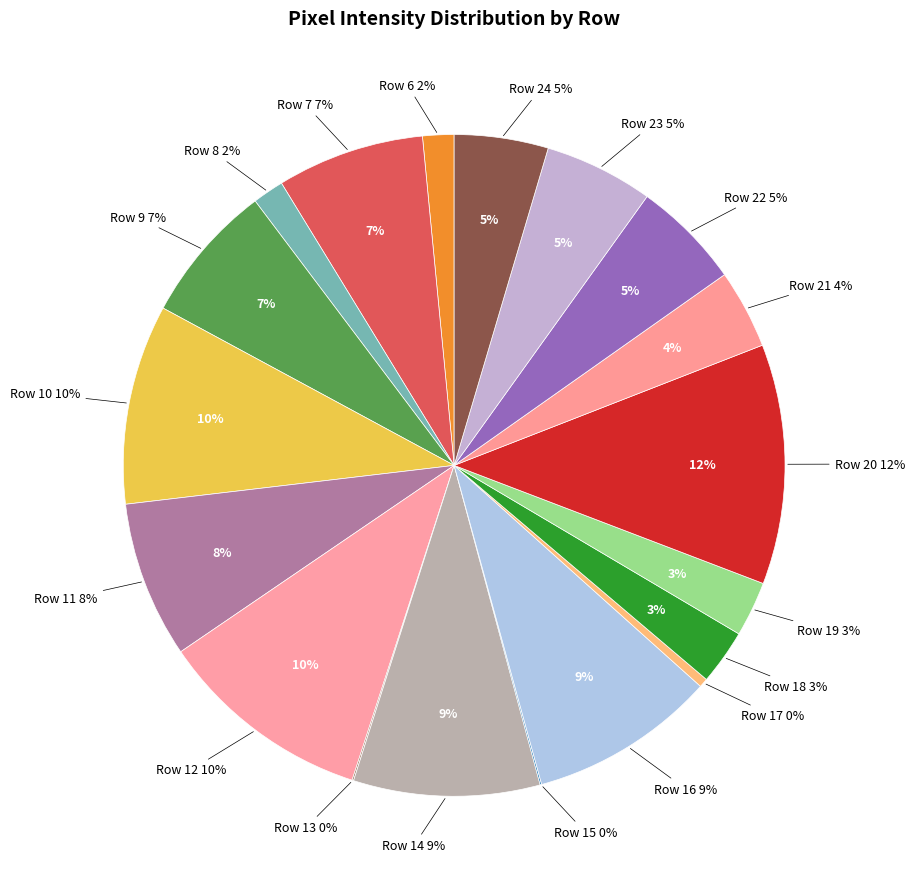

To the nearest percent, what percentage of the pie is Row 7?

7%